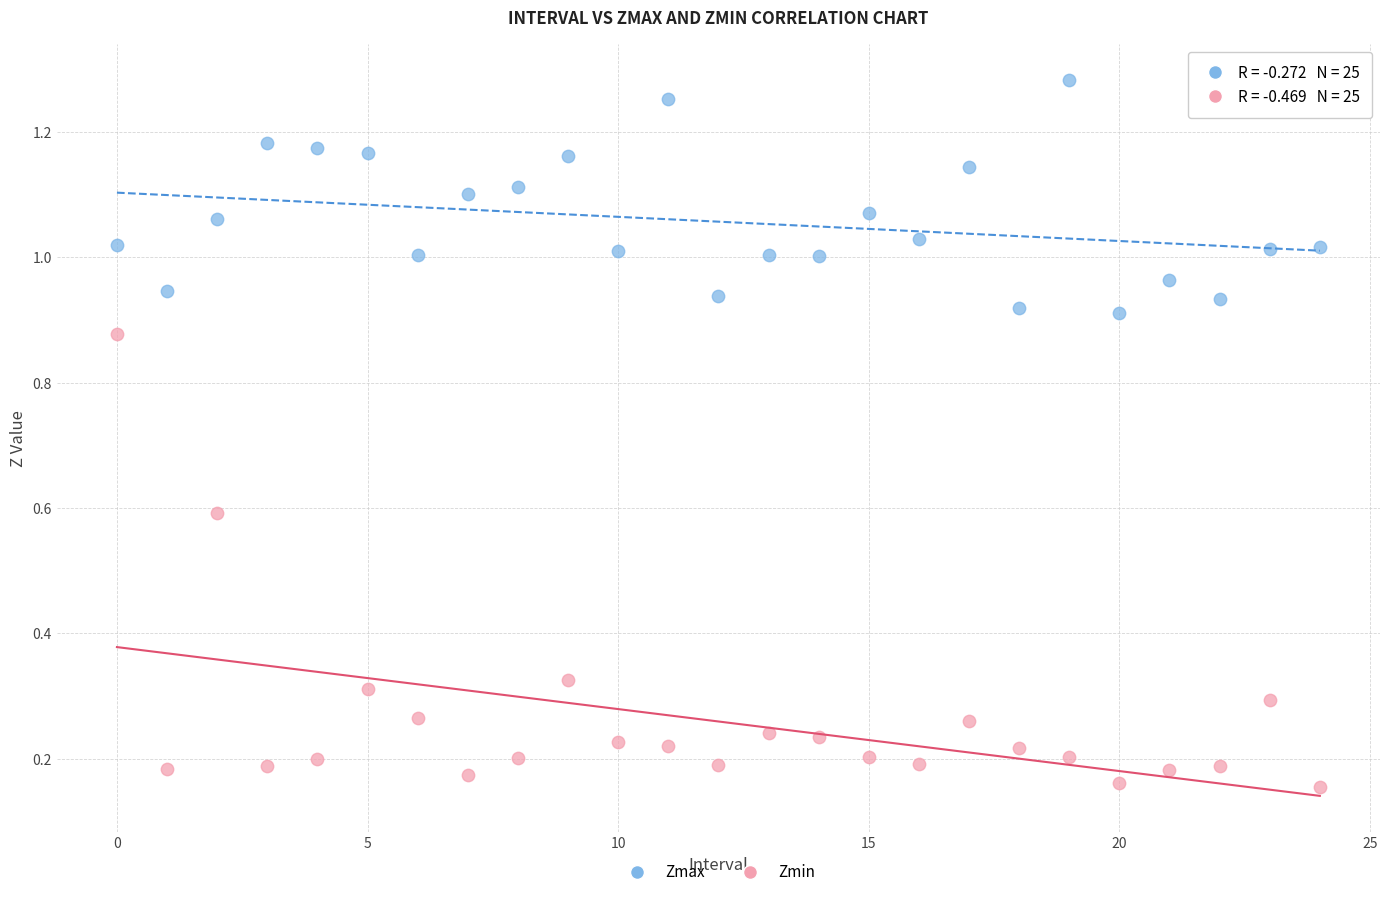

Which series contains the highest Y value?

Zmax